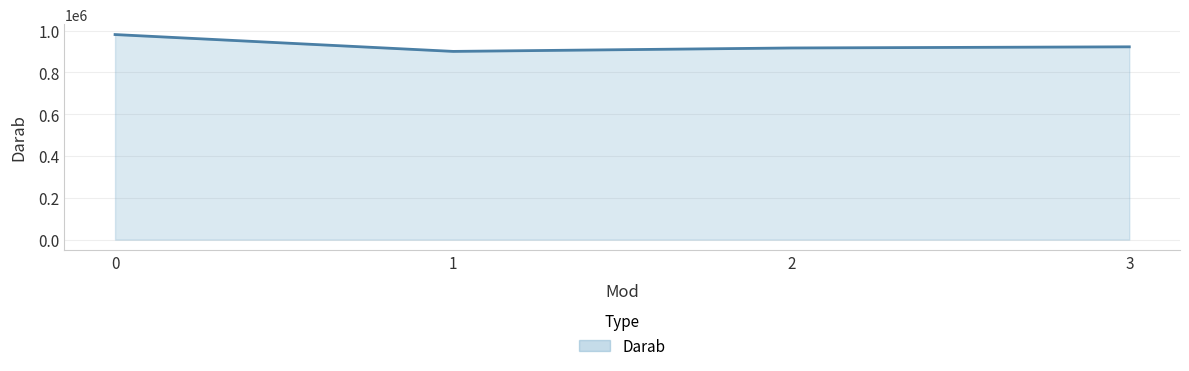

Count the number of data series in this chart.

1